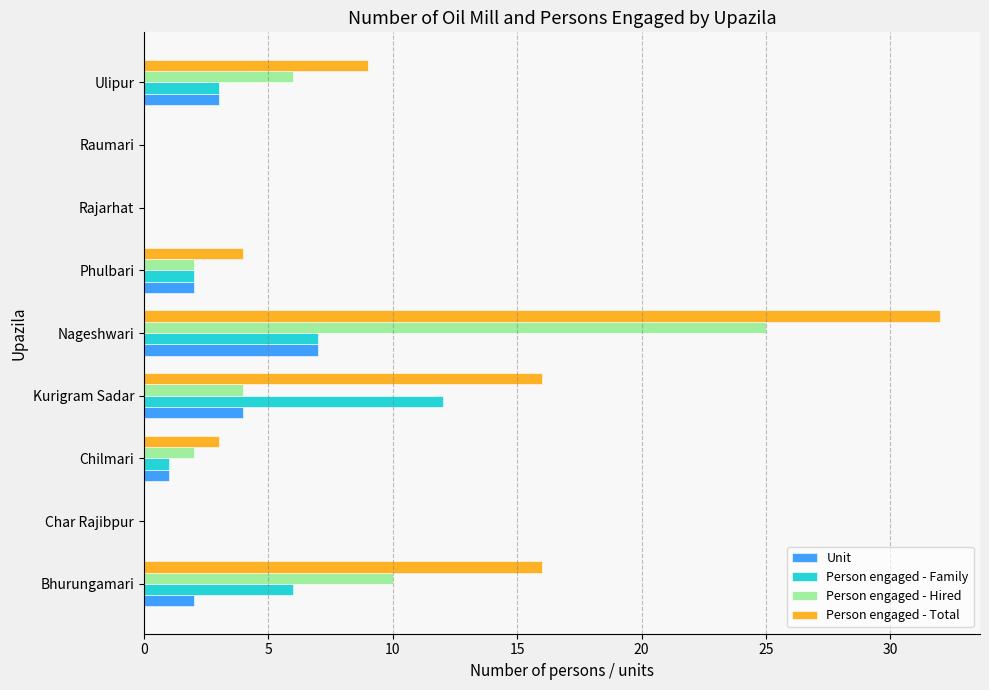

Is it true that Person engaged - Hired equals 17 at Bhurungamari?

False